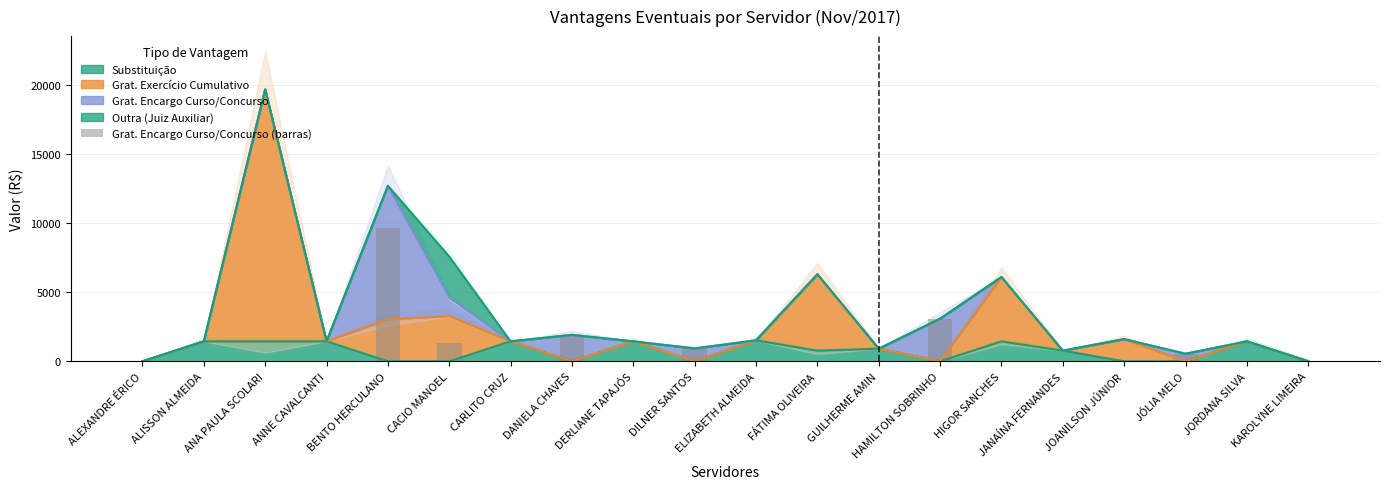

Between JORDANA SILVA and JOANILSON JÚNIOR, which is larger?

JORDANA SILVA